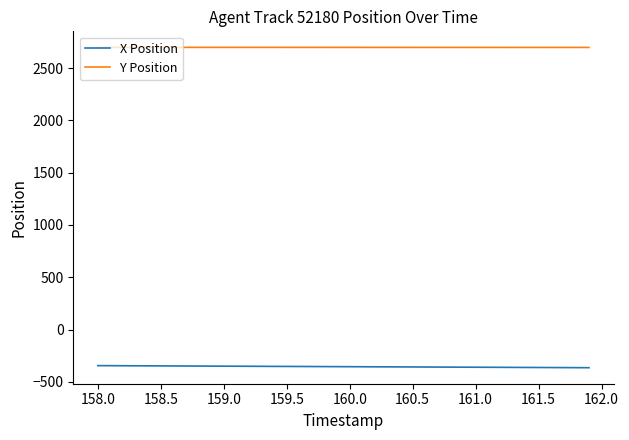

How many values in the X Position series exceed -354?

18